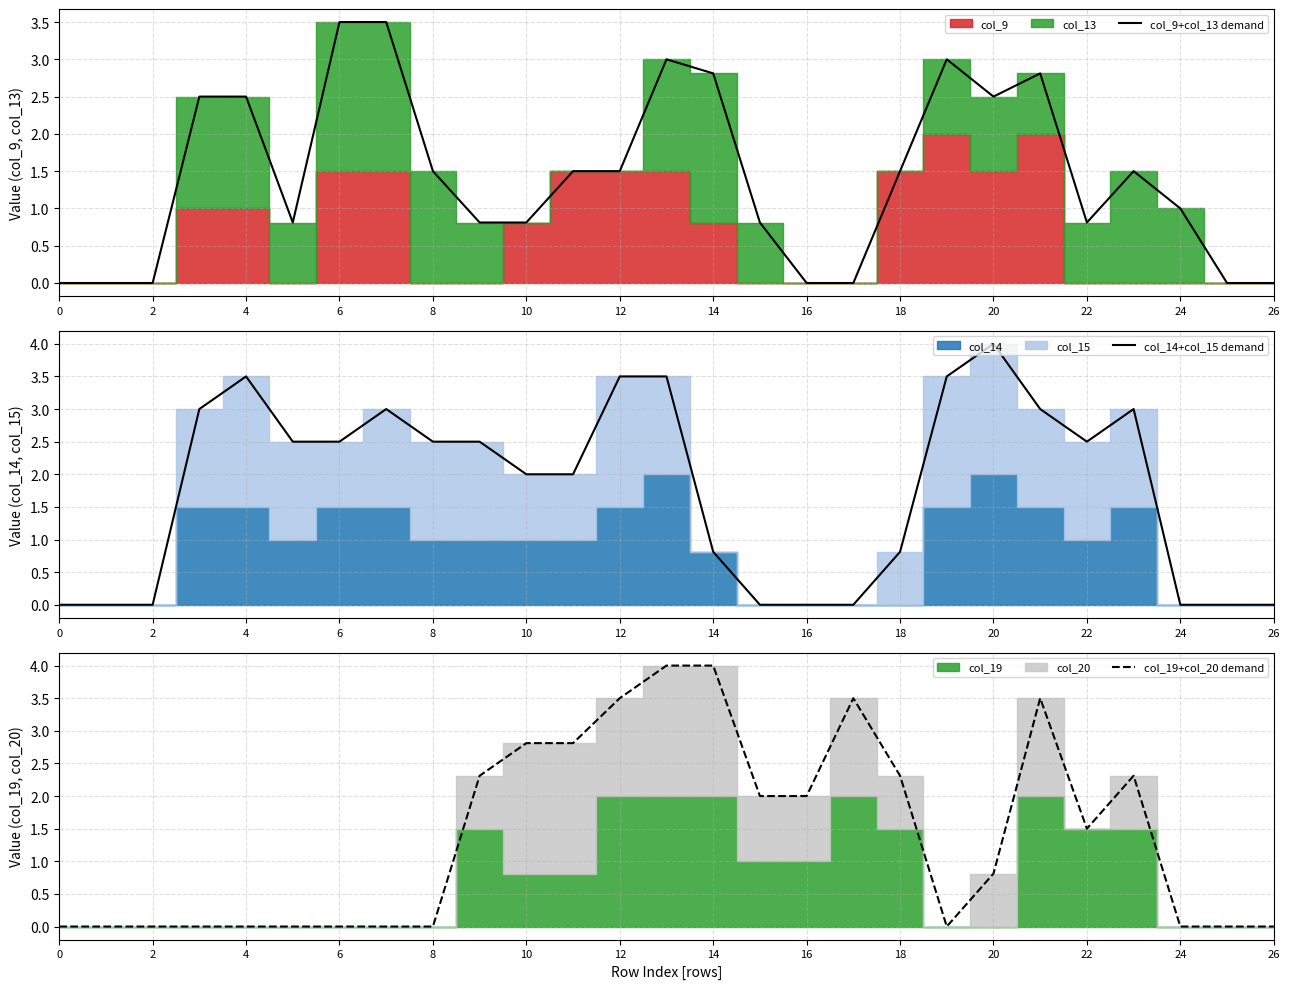

Which series has the widest spread of values?

col_14+col_15 demand